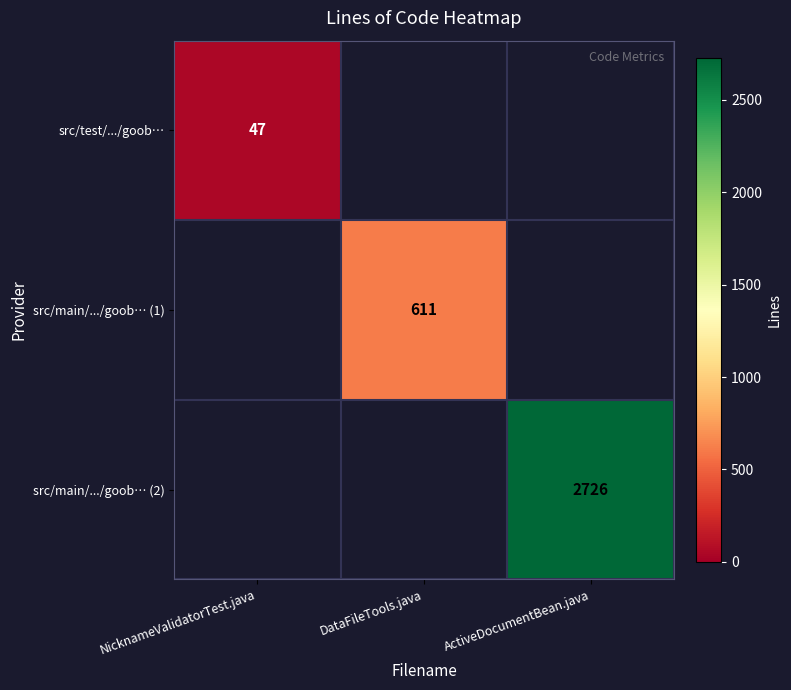

Is it true that src/main/.../goob… (1) equals 611 at DataFileTools.java?

True